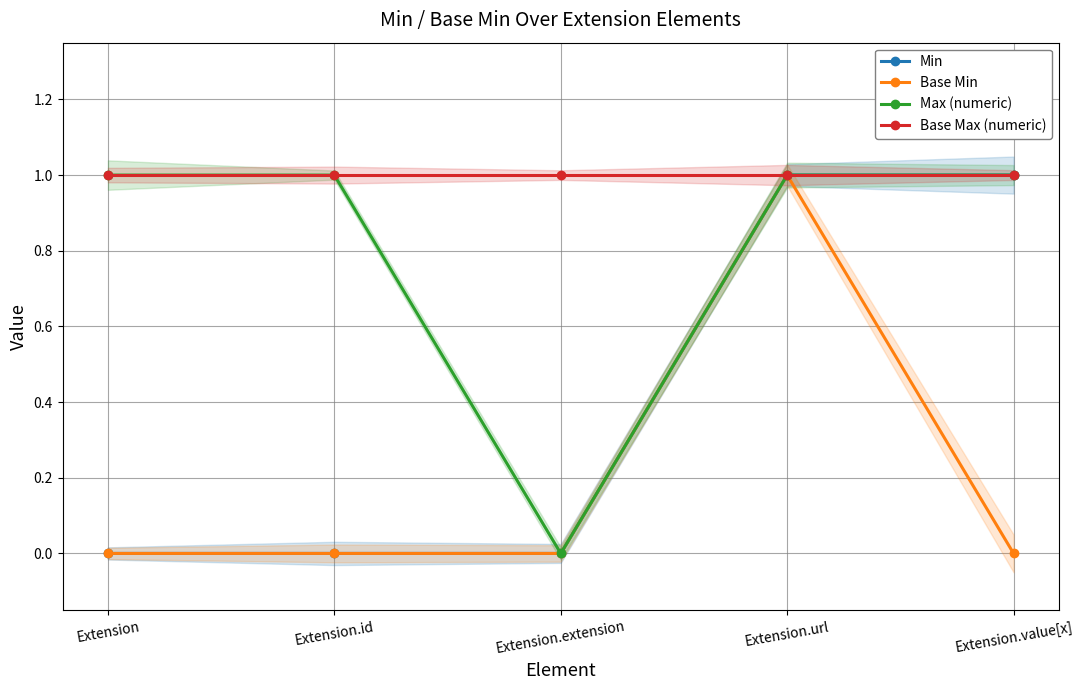

List the labels in order of Max (numeric) value, smallest first.

Extension.extension, Extension, Extension.id, Extension.url, Extension.value[x]